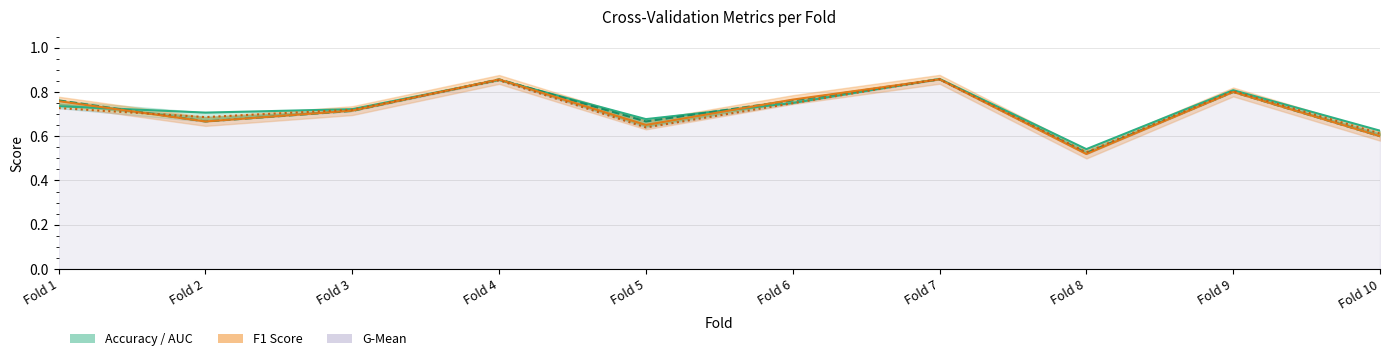

At which category does g_mean reach its first local valley?

Fold 2